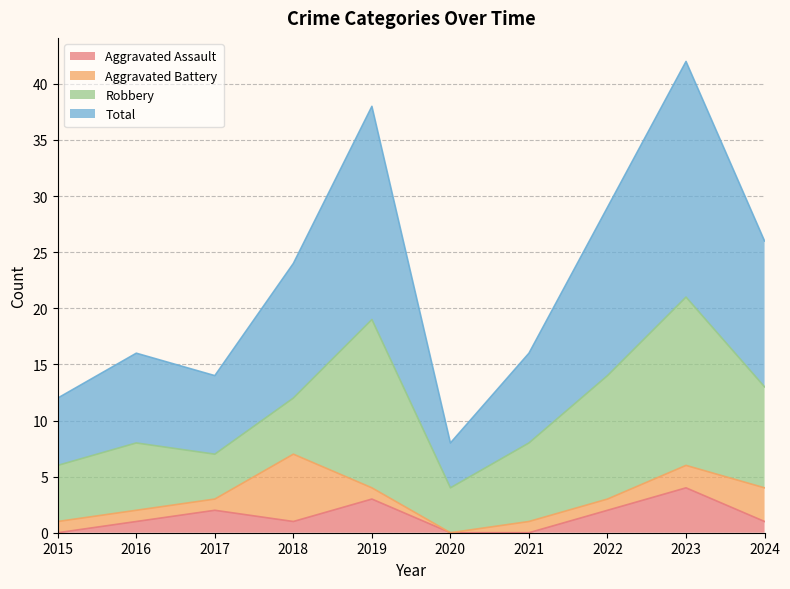

The value of Aggravated Assault at 2015 is 0. True or false?

True